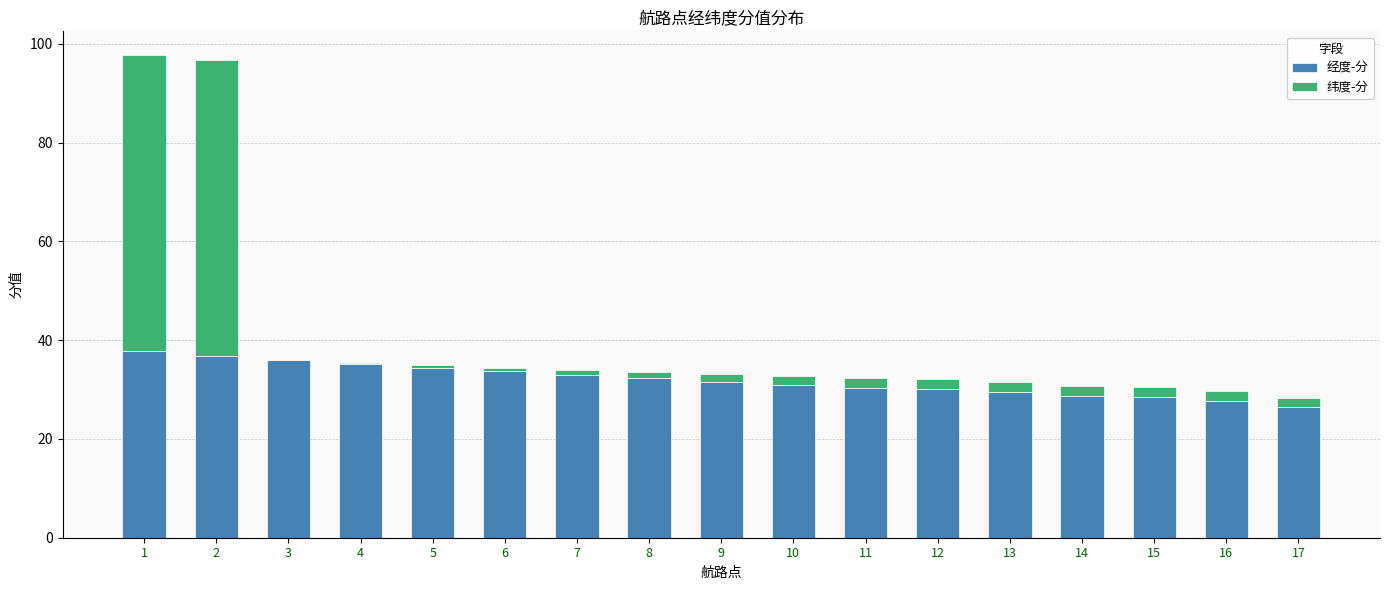

Does the chart contain stacked bars?

Yes